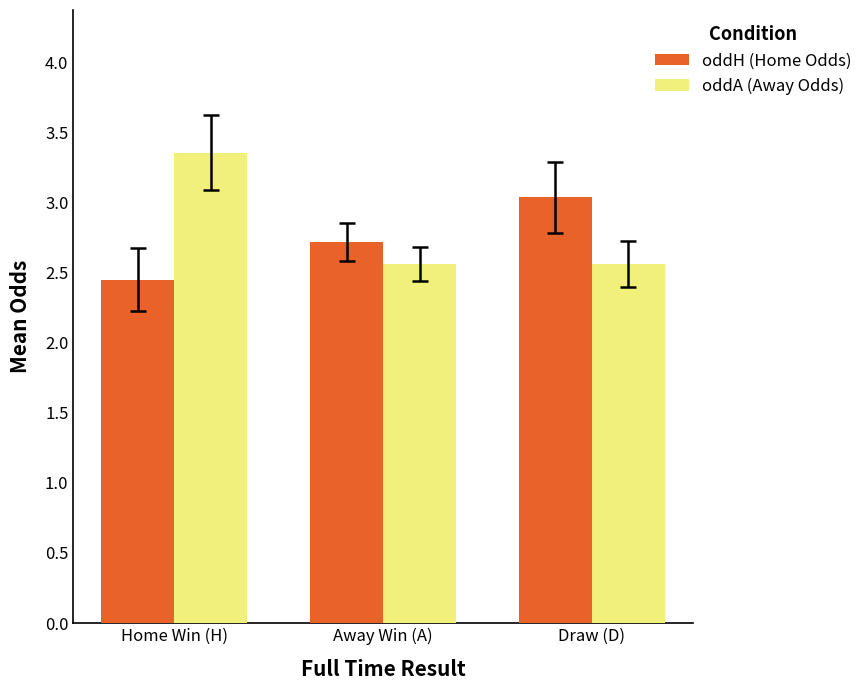

The value of oddA (Away Odds) at Draw (D) is 2.6. True or false?

True